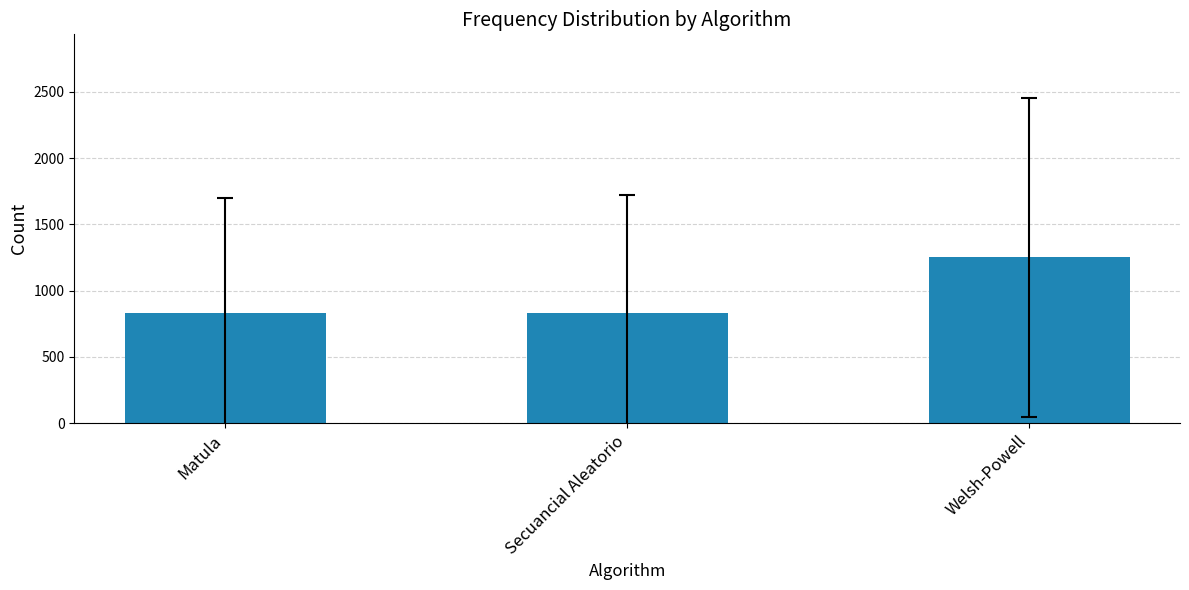

What is the average value?

971.7